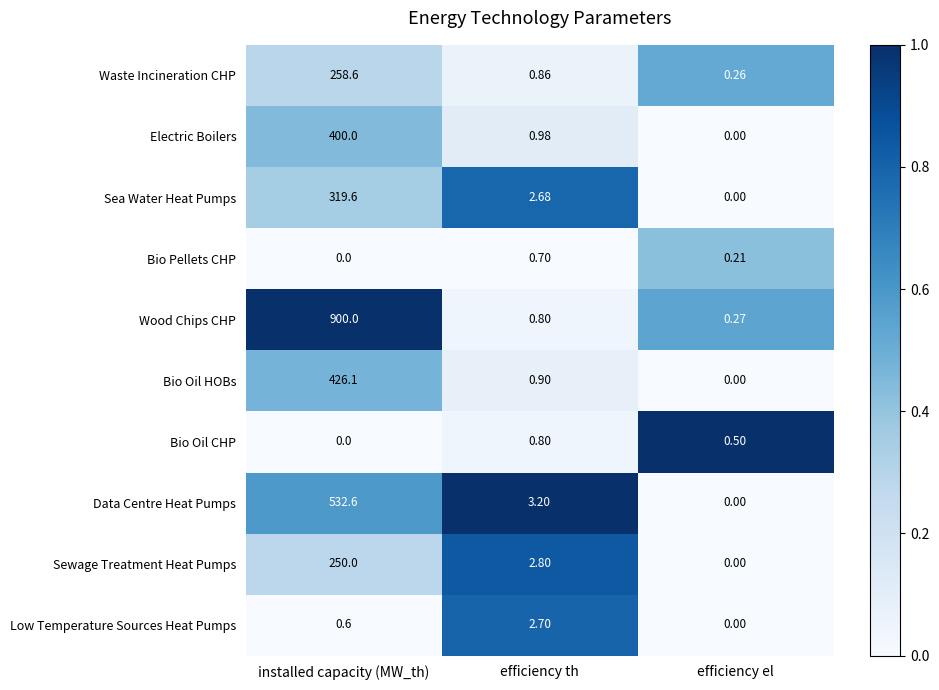

Is the value of Waste Incineration CHP at installed capacity (MW_th) greater than the value of Sewage Treatment Heat Pumps at efficiency th?

Yes